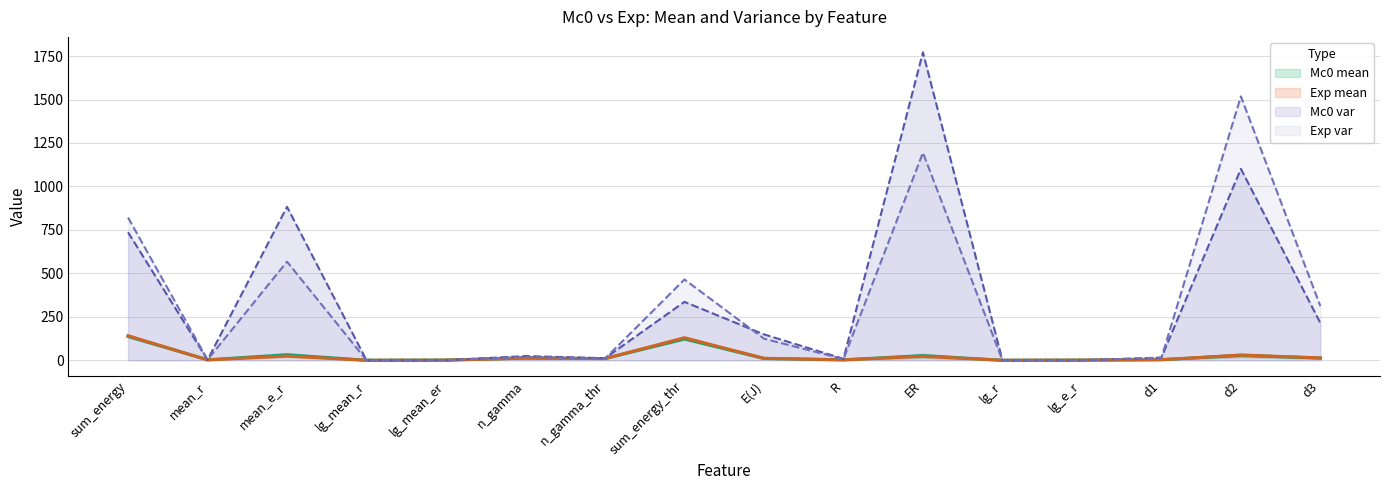

Which category has the lowest value in the Mc0 mean series?

lg_r